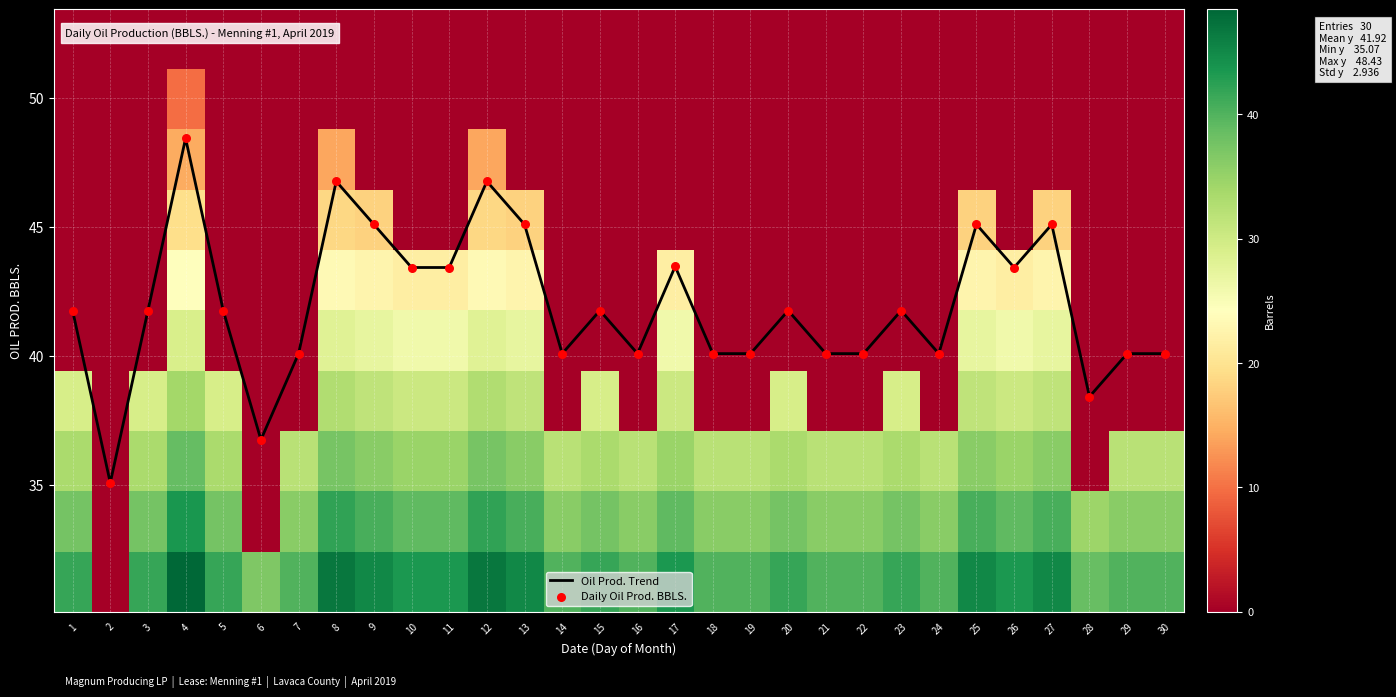

At which label does Daily Oil Prod. BBLS. reach its peak?

4